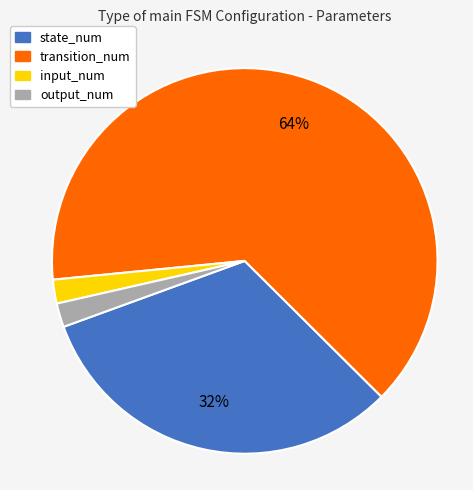

Which category accounts for the majority?

transition_num